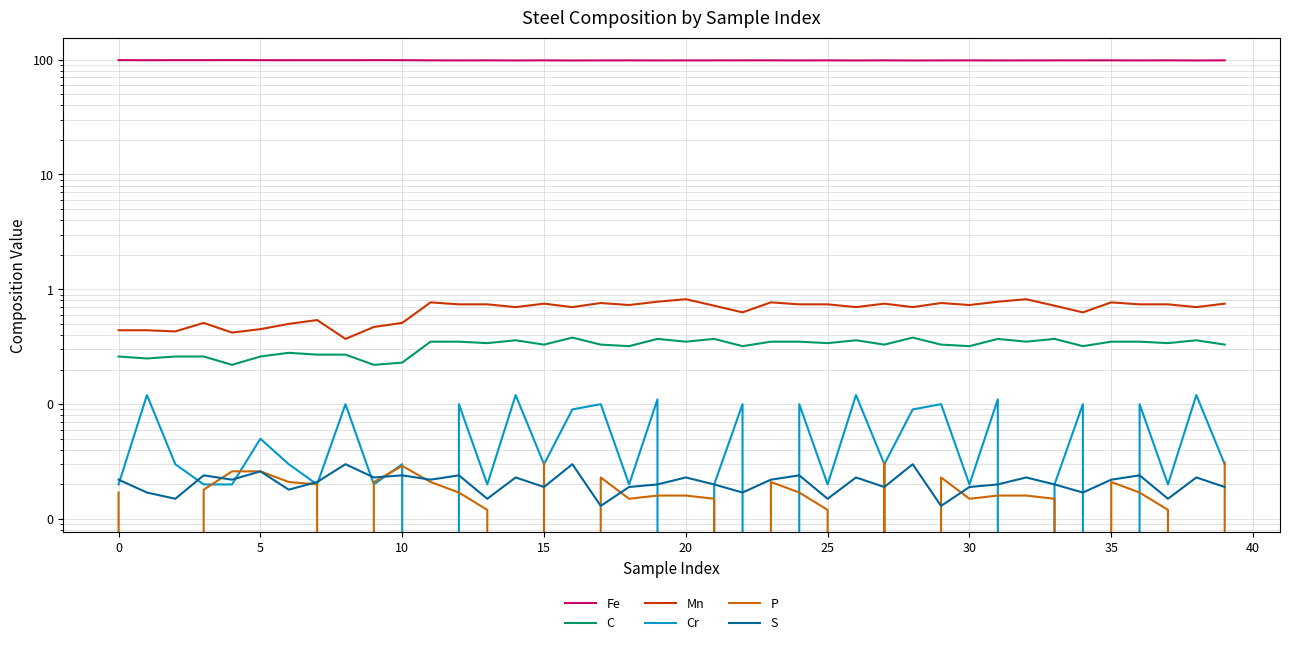

Reading right to left, what are all the values shown in this chart?

Fe: 98.6	98.4	98.6	98.5	98.6	98.6	98.6	98.5	98.4	98.6	98.5	98.3	98.6	98.4	98.6	98.5	98.6	98.6	98.6	98.5	98.4	98.6	98.5	98.3	98.6	98.4	98.6	98.5	98.6	98.9	99.0	98.8	98.9	98.9	98.9	99.1	98.9	99.0	98.8	99.0
C: 0.3	0.4	0.3	0.3	0.3	0.3	0.4	0.3	0.4	0.3	0.3	0.4	0.3	0.4	0.3	0.3	0.3	0.3	0.4	0.3	0.4	0.3	0.3	0.4	0.3	0.4	0.3	0.3	0.3	0.2	0.2	0.3	0.3	0.3	0.3	0.2	0.3	0.3	0.2	0.3
Mn: 0.8	0.7	0.7	0.7	0.8	0.6	0.7	0.8	0.8	0.7	0.8	0.7	0.8	0.7	0.7	0.7	0.8	0.6	0.7	0.8	0.8	0.7	0.8	0.7	0.8	0.7	0.7	0.7	0.8	0.5	0.5	0.4	0.5	0.5	0.5	0.4	0.5	0.4	0.4	0.4
Cr: 0.0	0.1	0.0	0.1	0.0	0.1	0.0	0.0	0.1	0.0	0.1	0.1	0.0	0.1	0.0	0.1	0.0	0.1	0.0	0.0	0.1	0.0	0.1	0.1	0.0	0.1	0.0	0.1	0.0	0.0	0.0	0.1	0.0	0.0	0.1	0.0	0.0	0.0	0.1	0.0
P: 0.0	0.0	0.0	0.0	0.0	0.0	0.0	0.0	0.0	0.0	0.0	0.0	0.0	0.0	0.0	0.0	0.0	0.0	0.0	0.0	0.0	0.0	0.0	0.0	0.0	0.0	0.0	0.0	0.0	0.0	0.0	0.0	0.0	0.0	0.0	0.0	0.0	0.0	0.0	0.0
S: 0.0	0.0	0.0	0.0	0.0	0.0	0.0	0.0	0.0	0.0	0.0	0.0	0.0	0.0	0.0	0.0	0.0	0.0	0.0	0.0	0.0	0.0	0.0	0.0	0.0	0.0	0.0	0.0	0.0	0.0	0.0	0.0	0.0	0.0	0.0	0.0	0.0	0.0	0.0	0.0